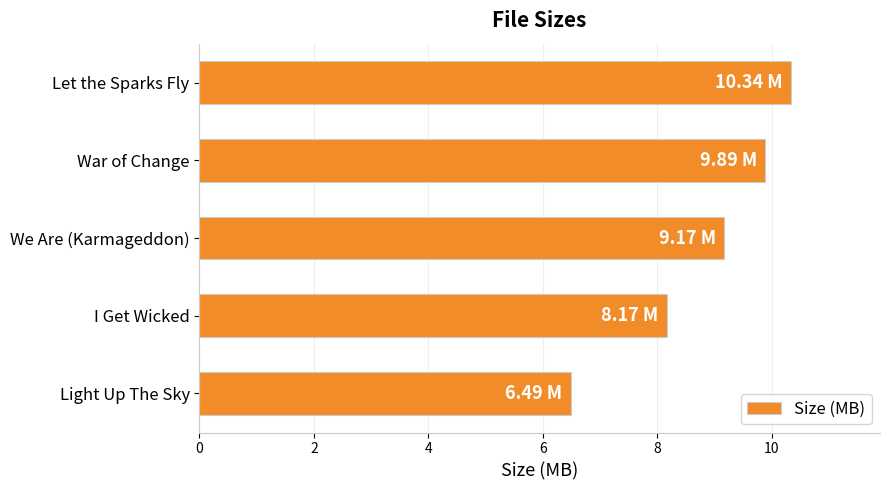

Between Light Up The Sky and Let the Sparks Fly, which is larger?

Let the Sparks Fly